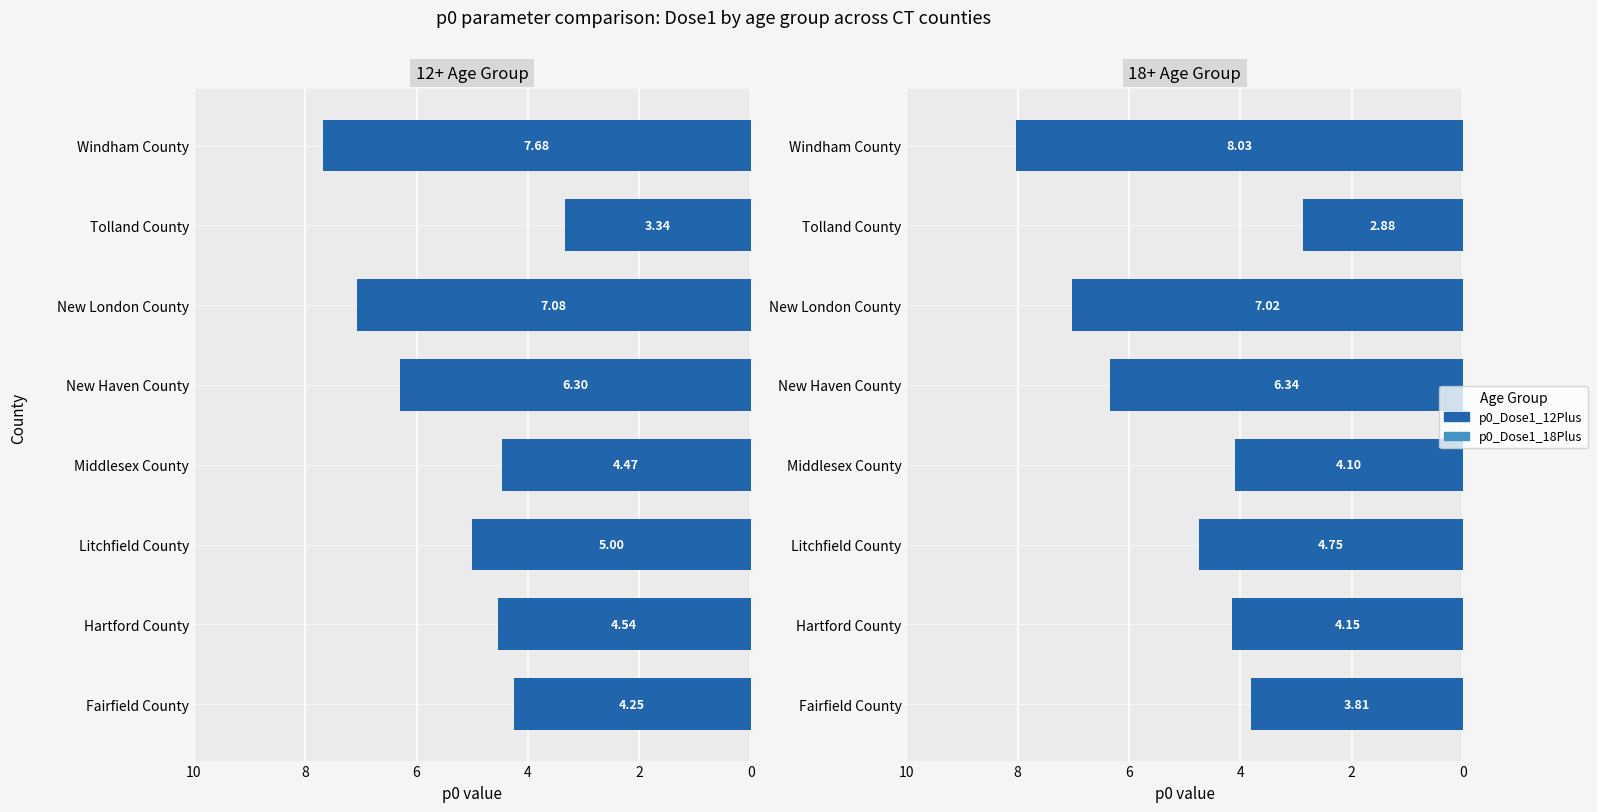

List the series in order of their overall mean, lowest first.

p0_Dose1_18Plus, p0_Dose1_12Plus